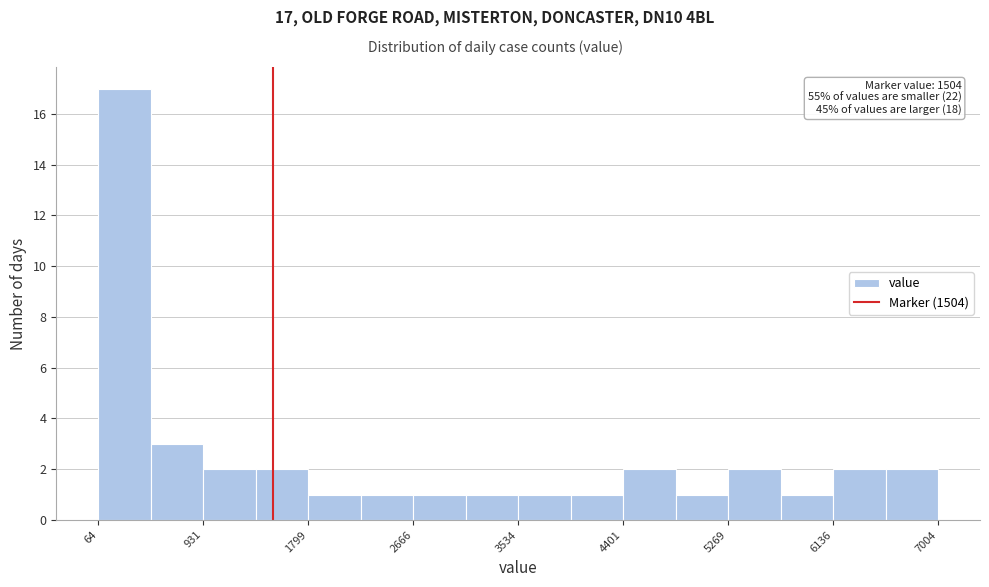

Over which range of the x-axis is the bar tallest?

100 to 500